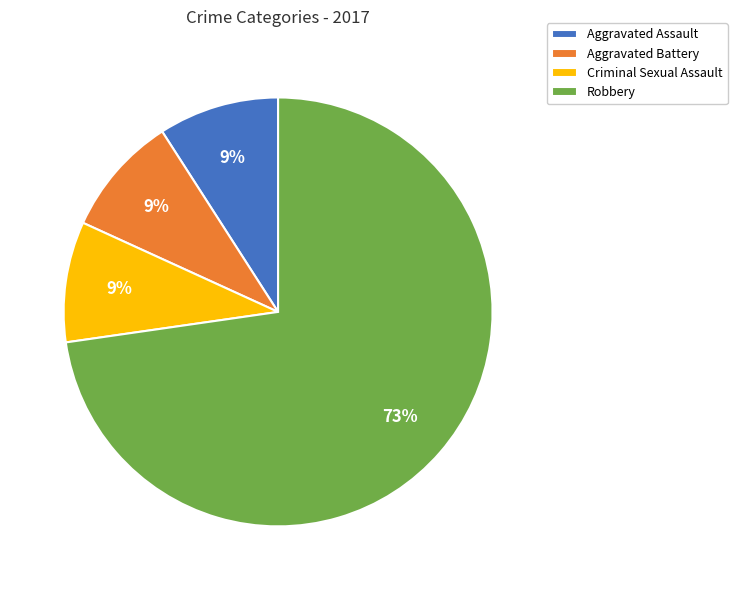

Does Aggravated Battery account for over 50% of the chart?

No